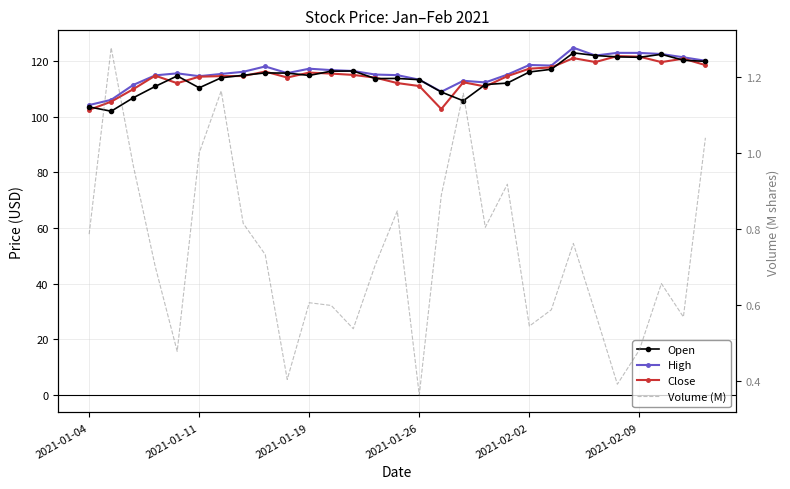

What are all the series names shown in the legend?

Open, High, Close, Volume (M)